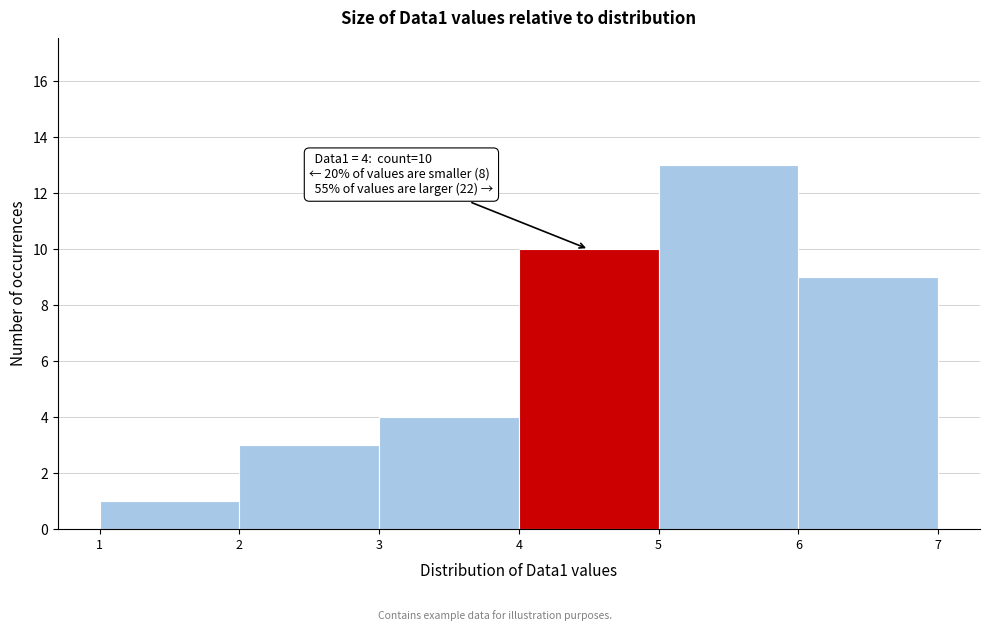

Over which range of the x-axis is the bar tallest?

5 to 6